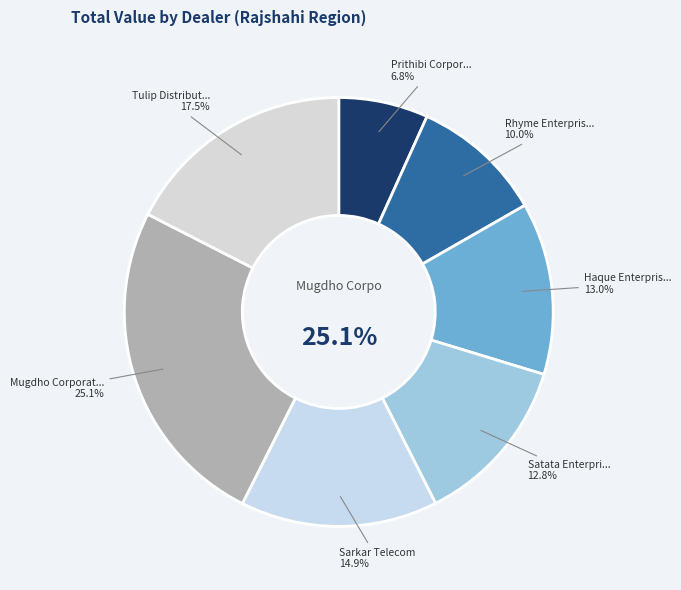

The Sarkar Telecom slice represents 27% of the pie. True or false?

False